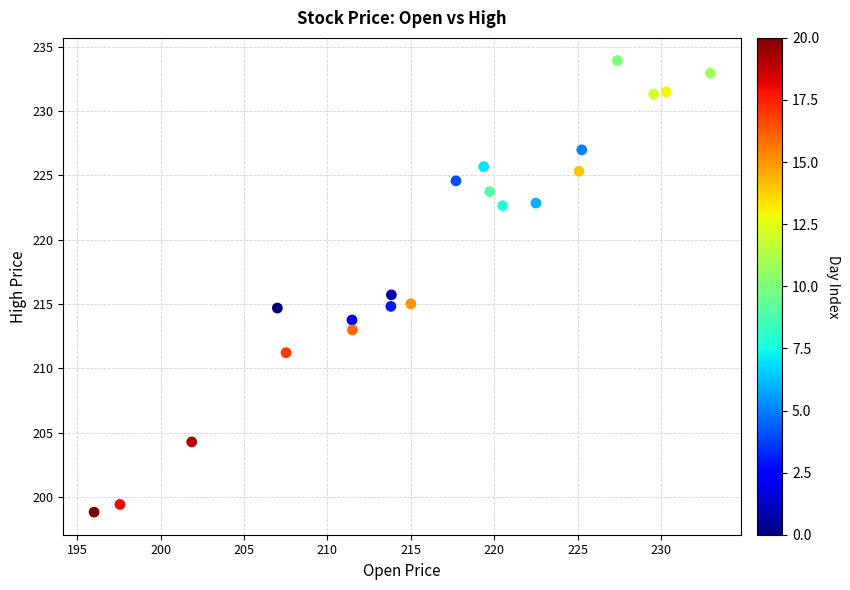

What is the range of X values (max minus min)?

36.9